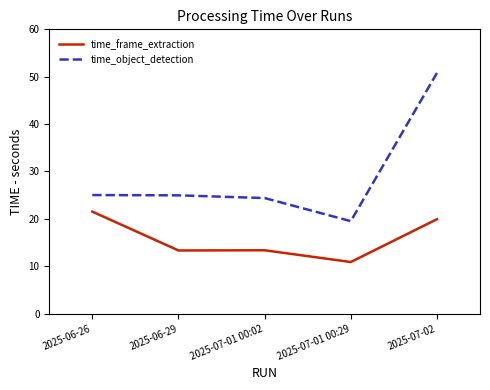

At how many categories does at least one series exceed 41?

1